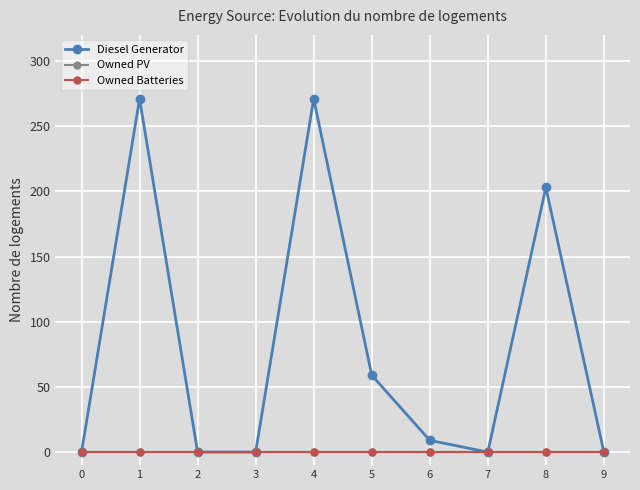

True or false: Diesel Generator and Owned Batteries cross at least once.

False